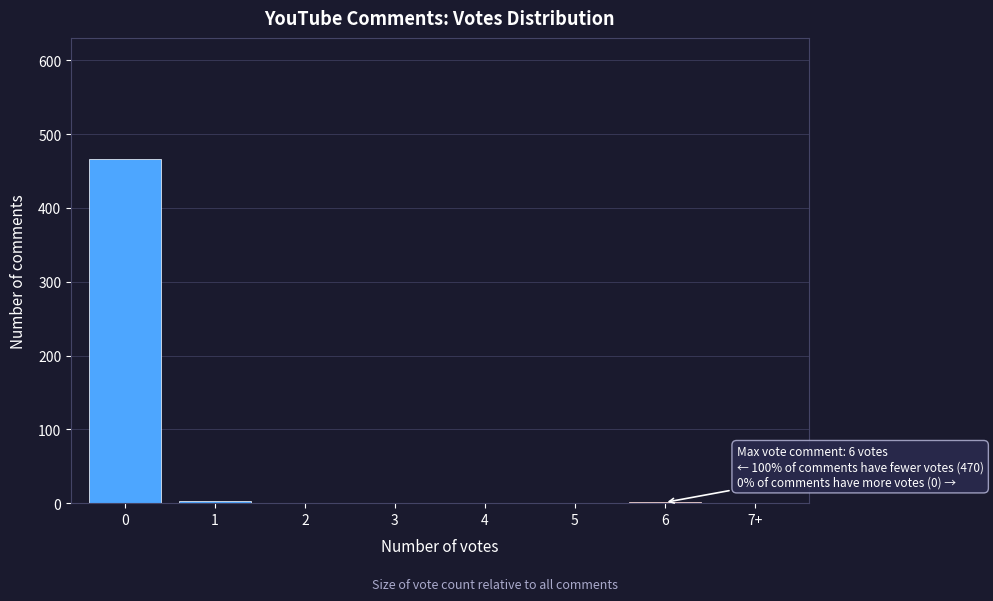

What is the sum of all values?

471